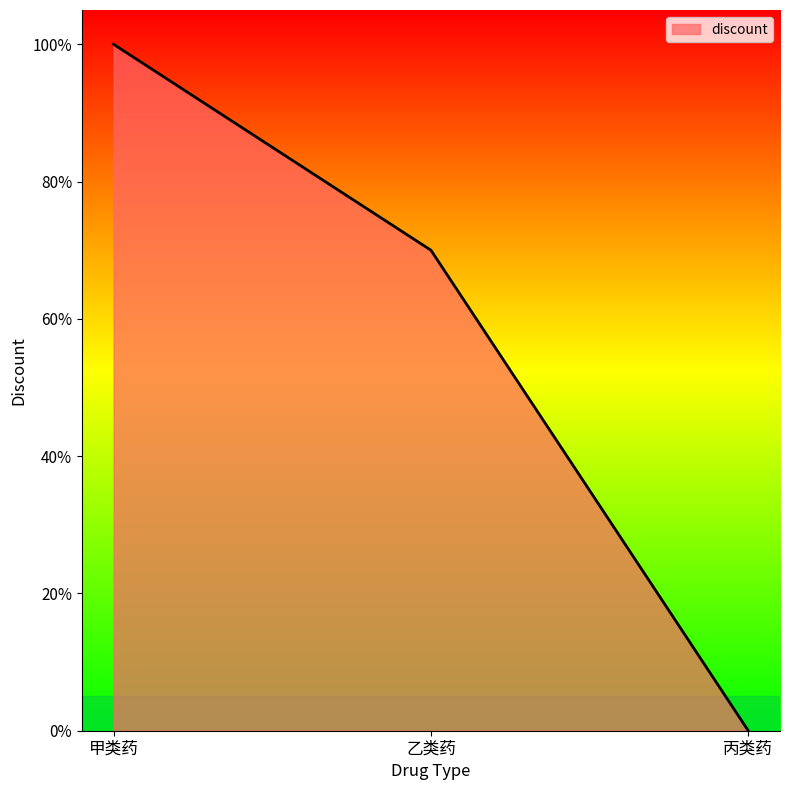

Does the chart have visible grid lines?

No